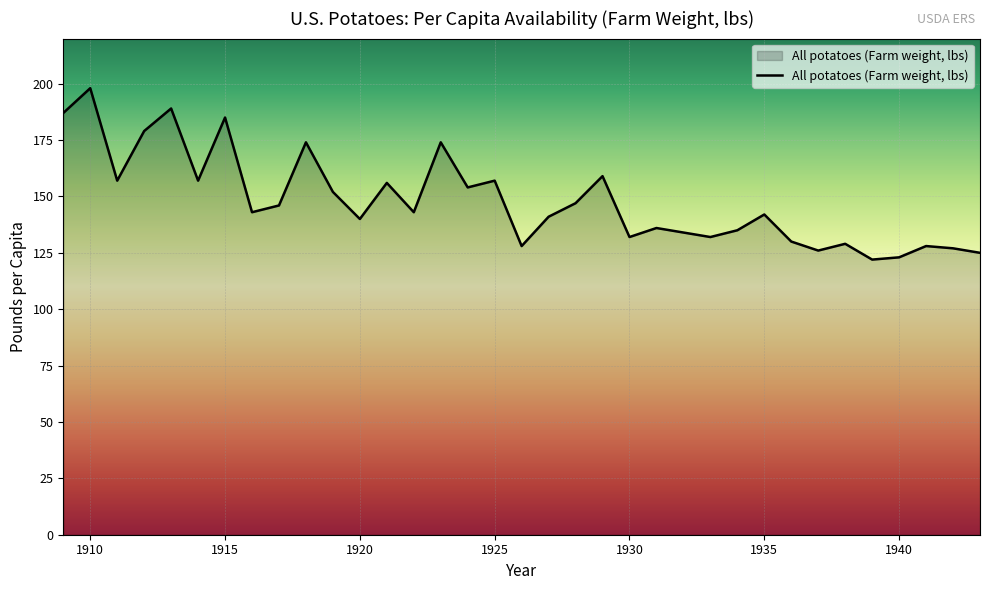

What is the difference between the maximum and minimum values?

76